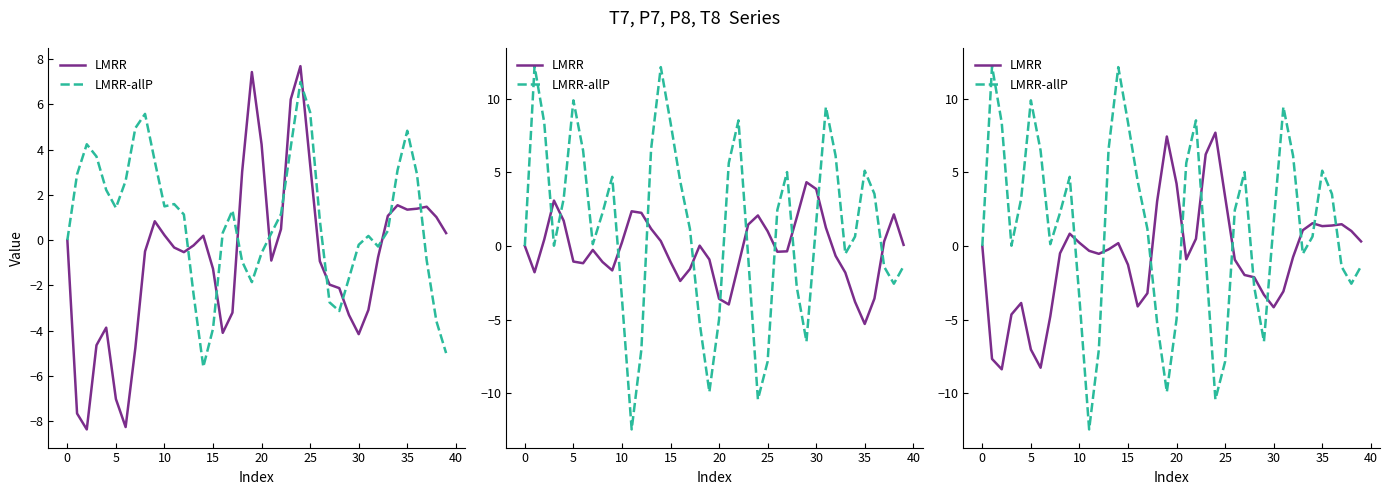

How many data points does each series have?

40